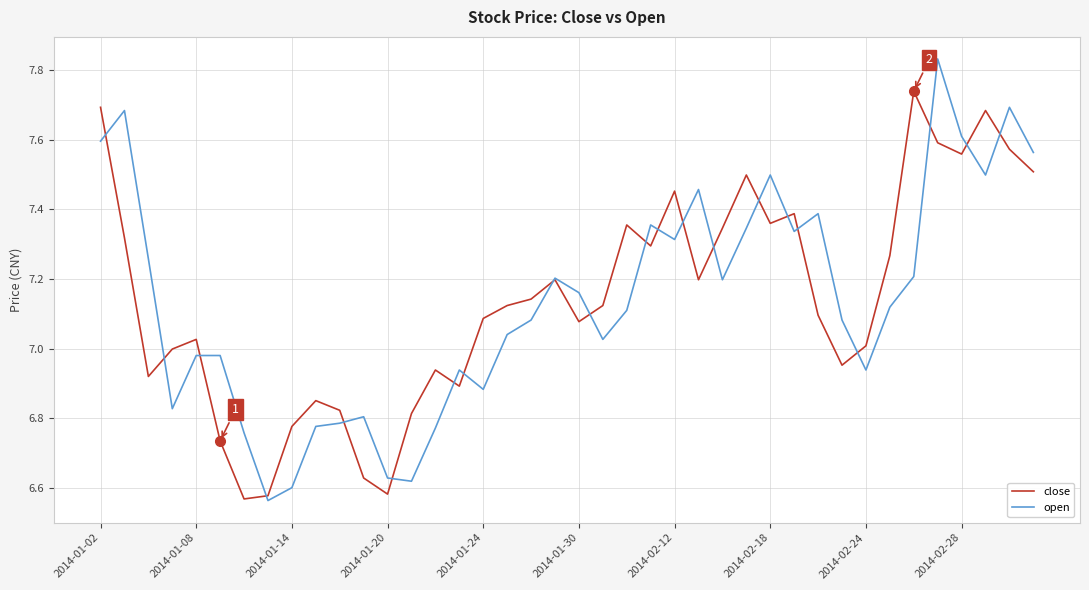

Which series has the largest range (max minus min)?

open